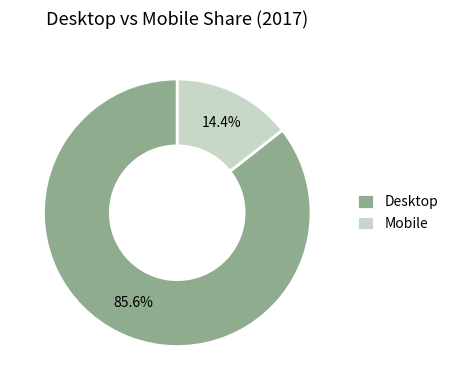

Approximately how many times larger is the value at Desktop compared to Mobile?

5.9